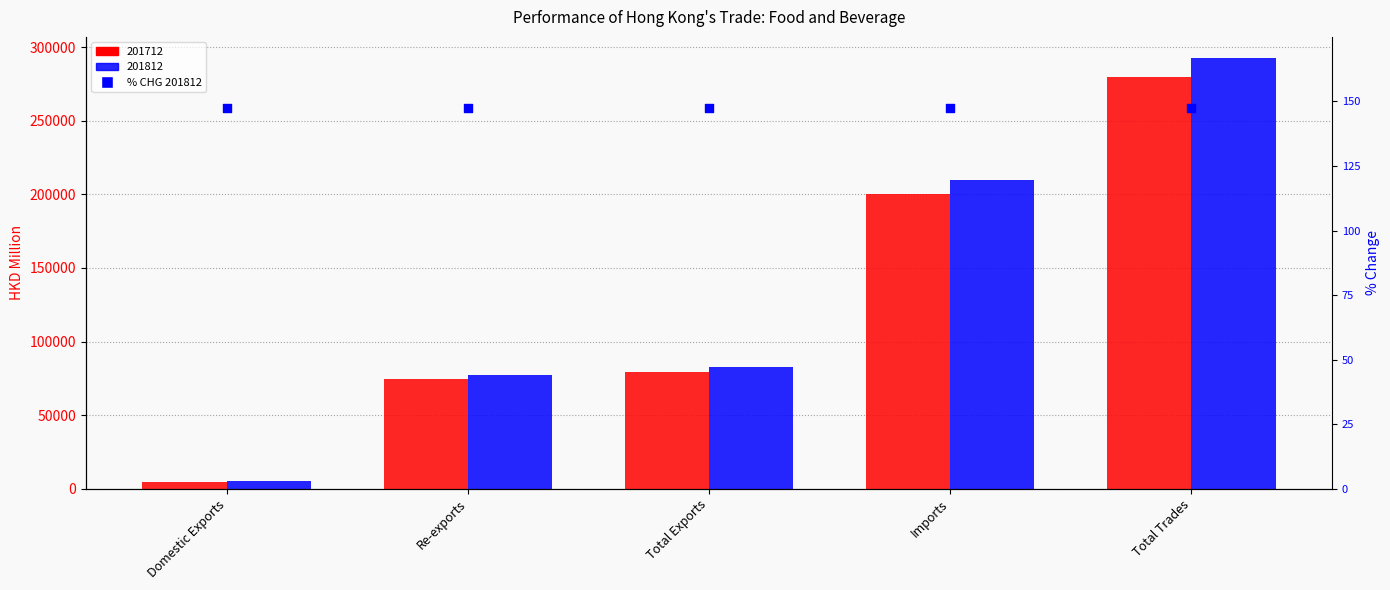

Which series has the largest total across all categories?

201812